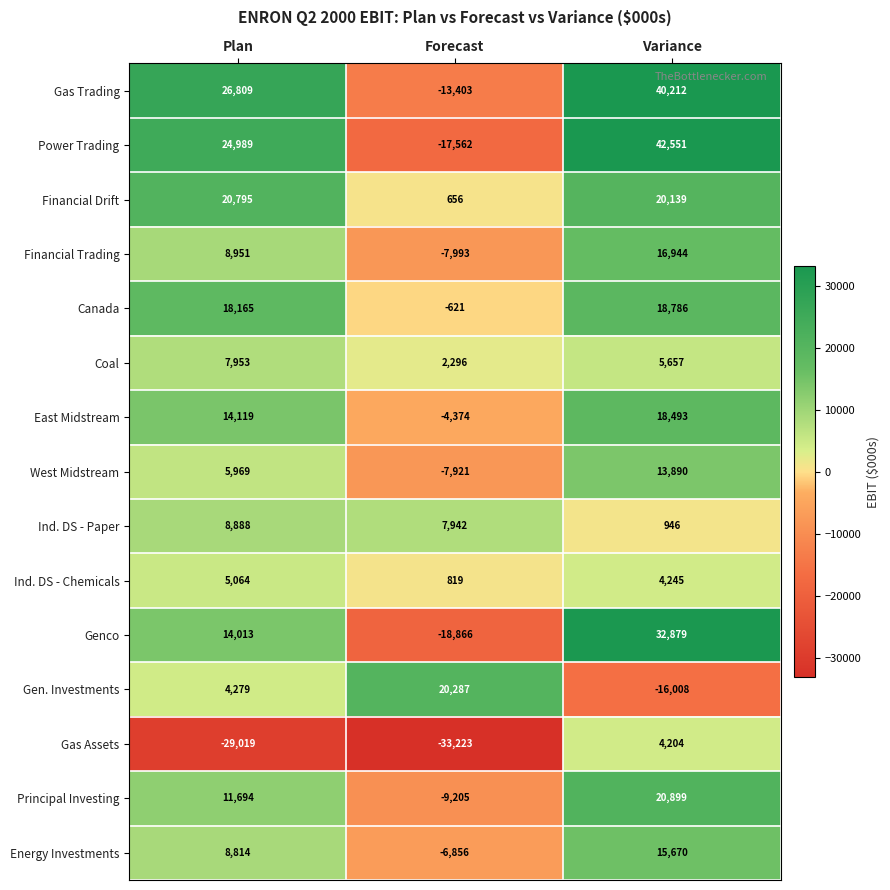

How many Coal values are between 2296 and 7953?

3